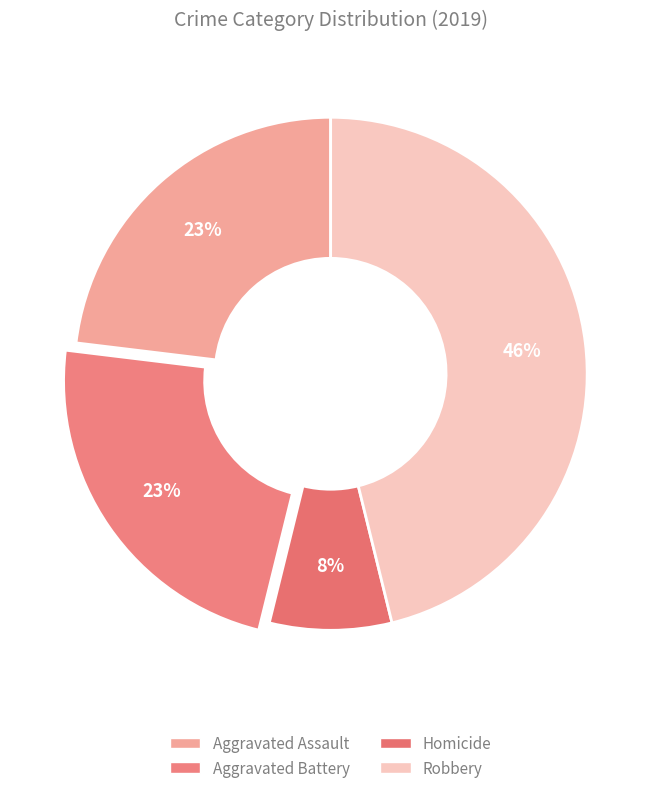

Which category has the biggest portion of the pie?

Robbery